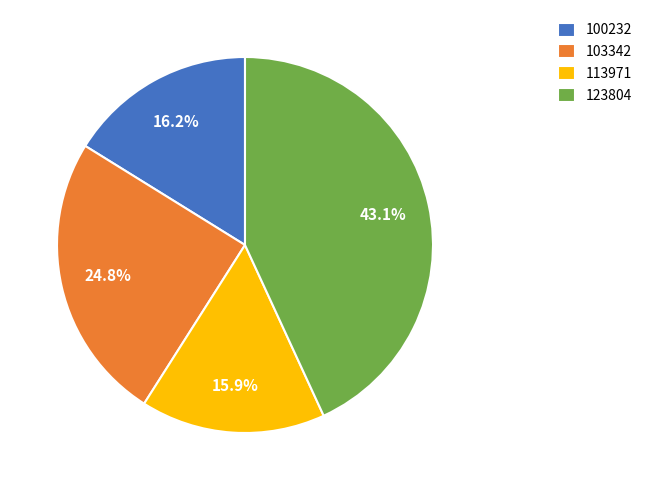

Combined, what portion of the pie is 123804 and 103342?

67.9%